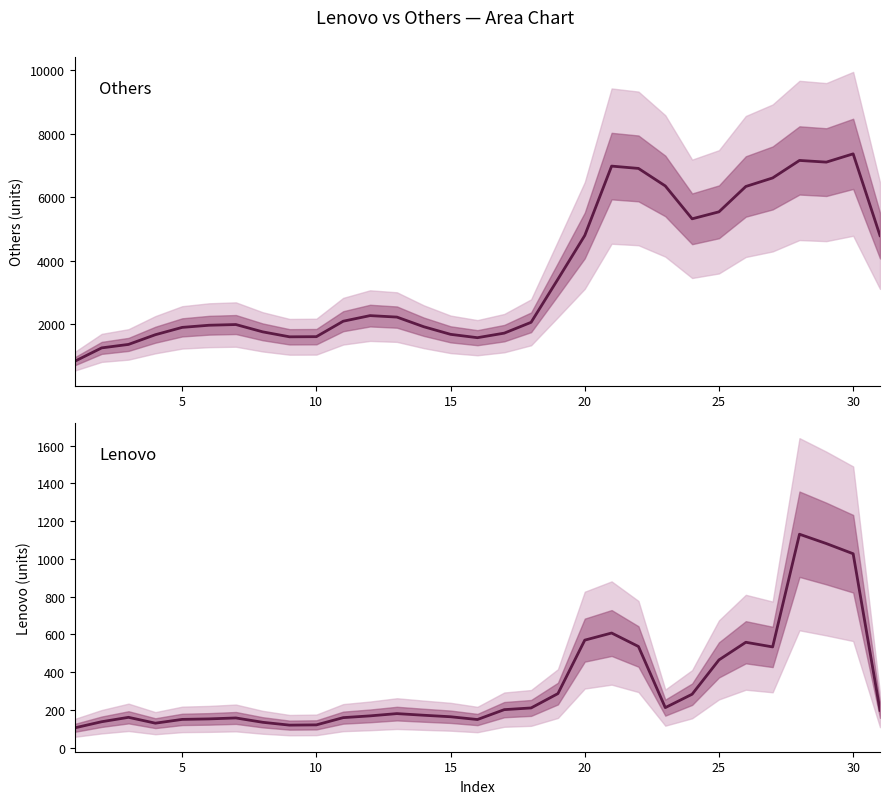

At how many categories does at least one series exceed 488?

31